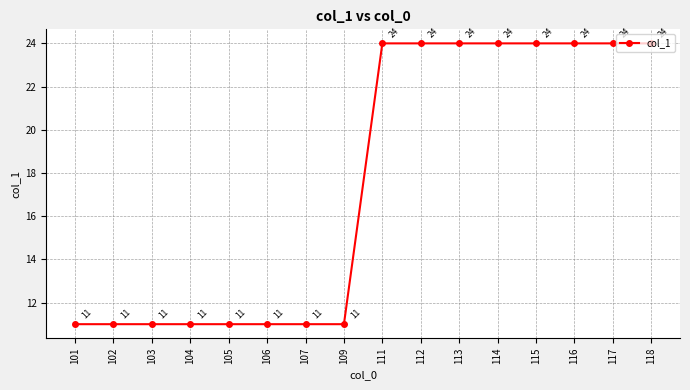

What is the minimum value shown in the chart?

11